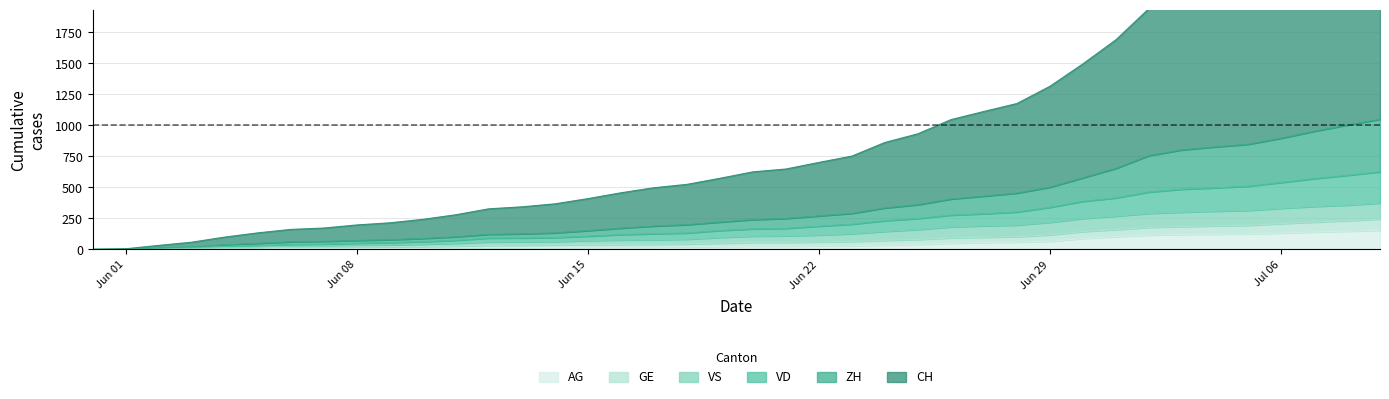

True or false: VD and VS cross at least once.

False